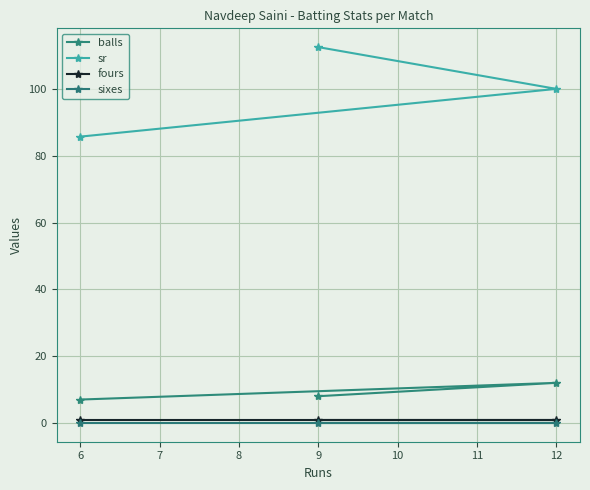

Which series has the largest range (max minus min)?

sr